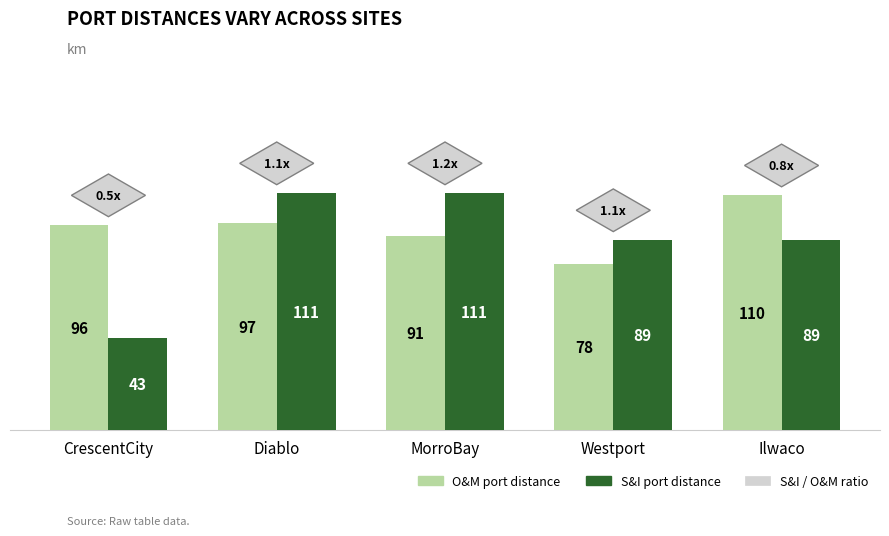

What is the sum of the O&M port distance values at Ilwaco and Westport?

188